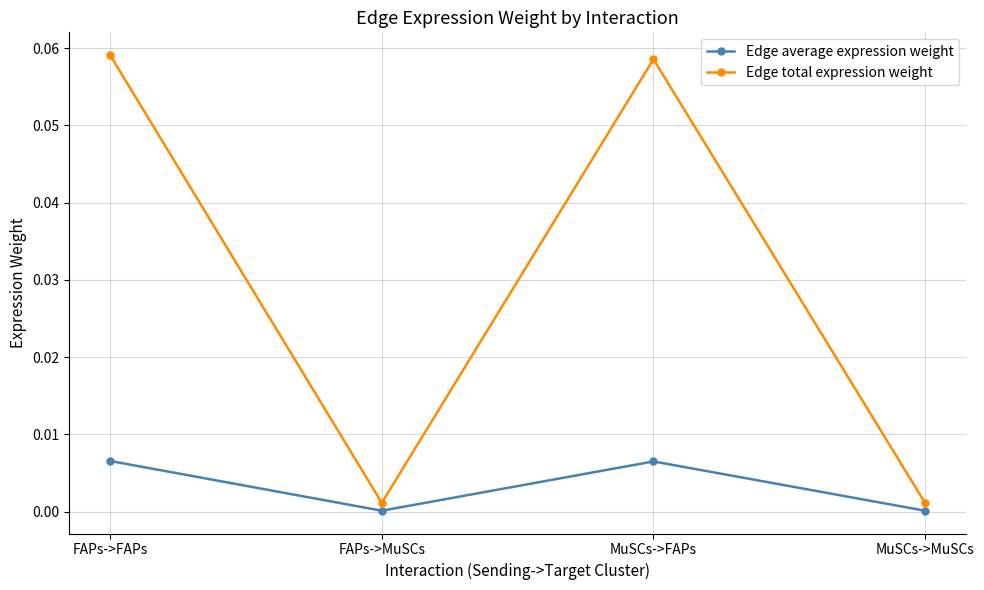

The Edge total expression weight series shows 0.0 at MuSCs->MuSCs. True or false?

True